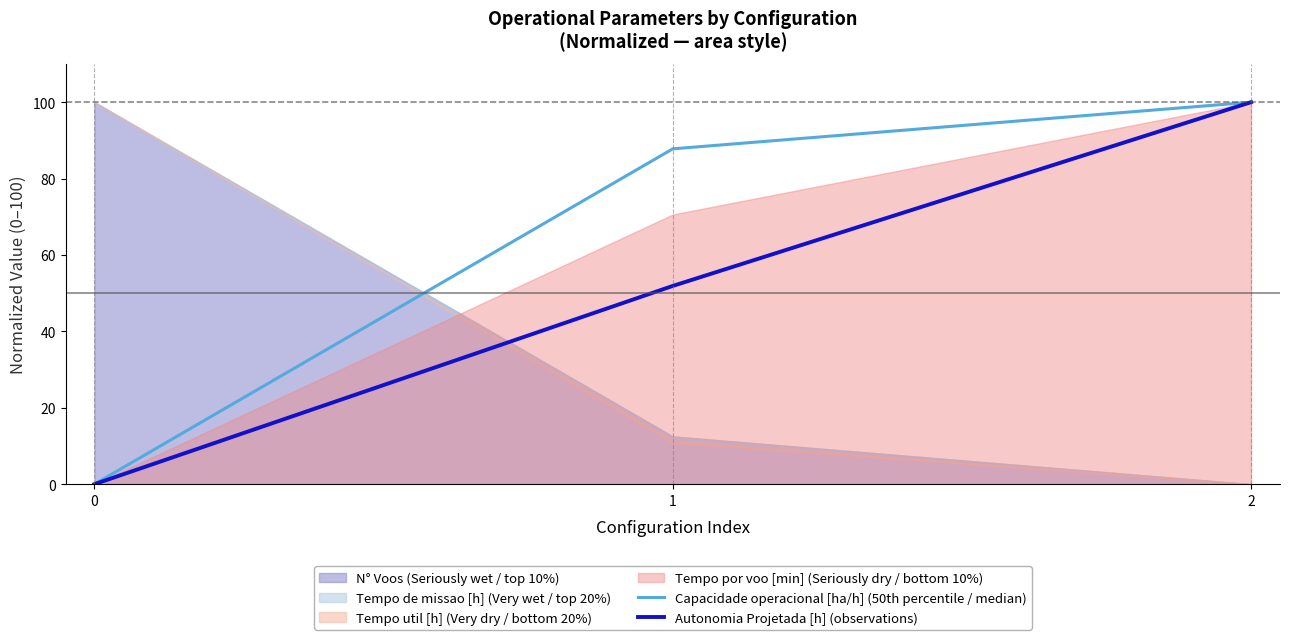

The value of Capacidade operacional [ha/h] (50th percentile / median) at 1 is 87.8. True or false?

True